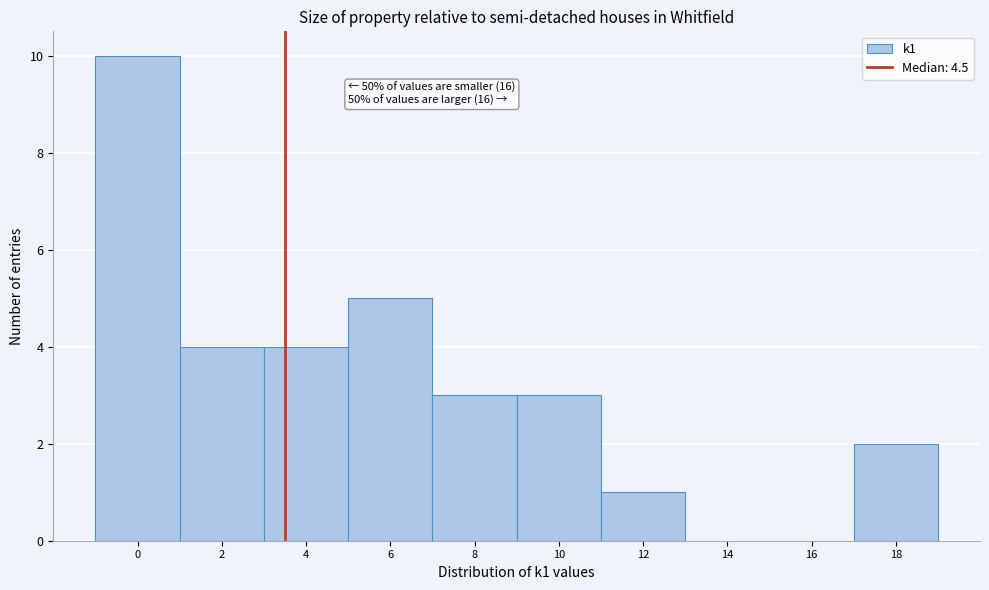

Reading left to right, list all the values displayed in this chart.

0=10	2=4	4=4	6=5	8=3	10=3	12=1	14=0	16=0	18=2